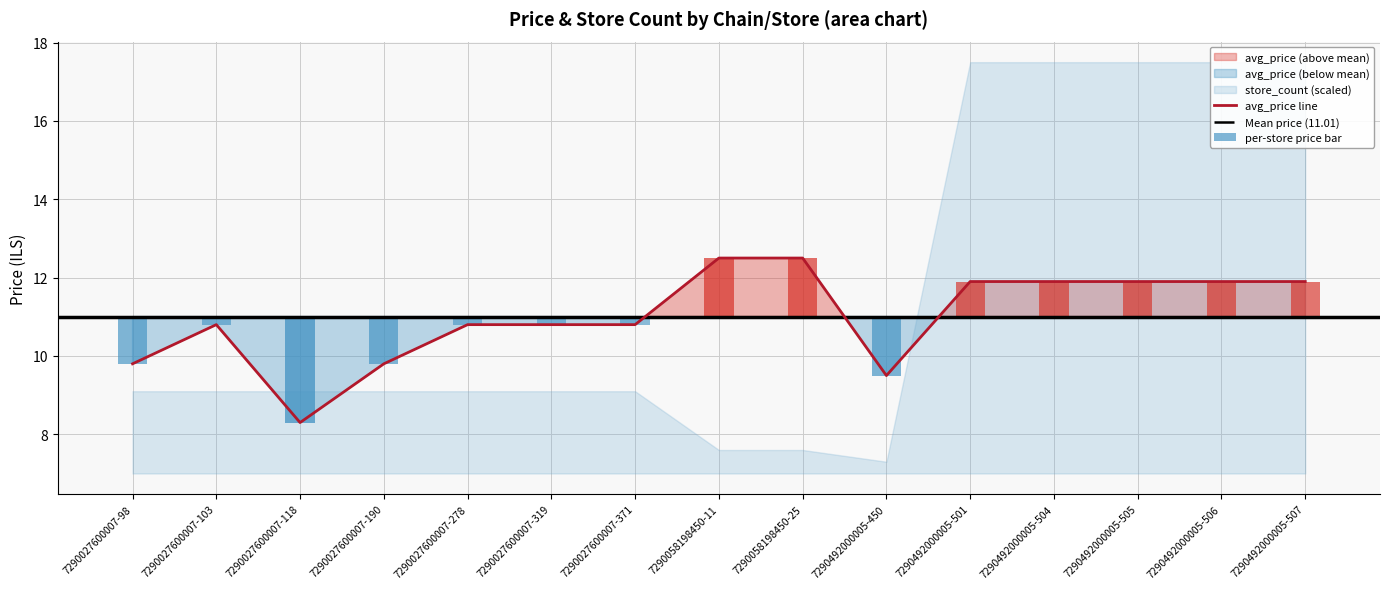

True or false: the data shows 10.8 at 7290027600007-278.

True